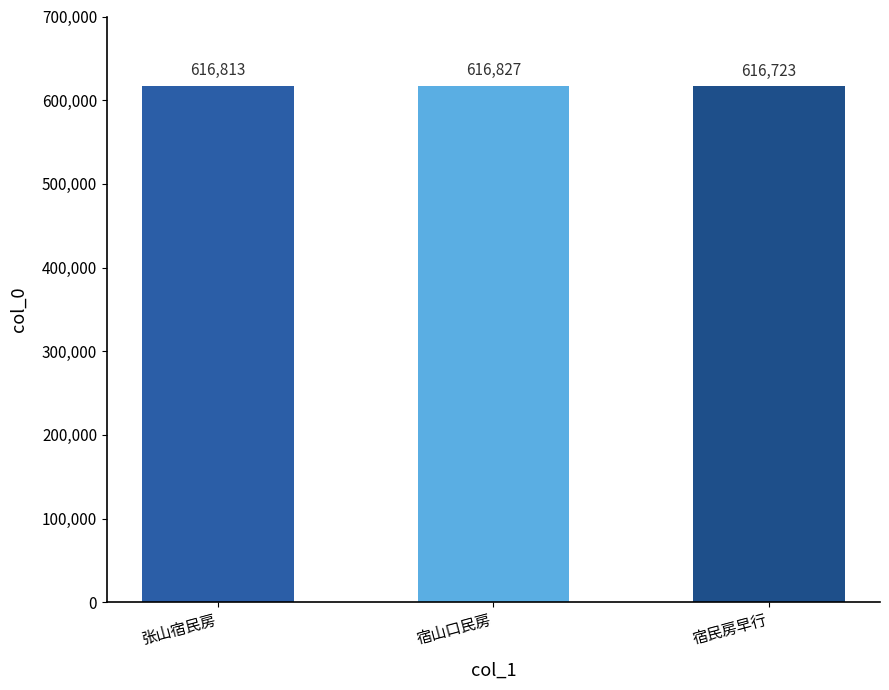

Rank the categories by value from lowest to highest.

宿民房早行, 张山宿民房, 宿山口民房